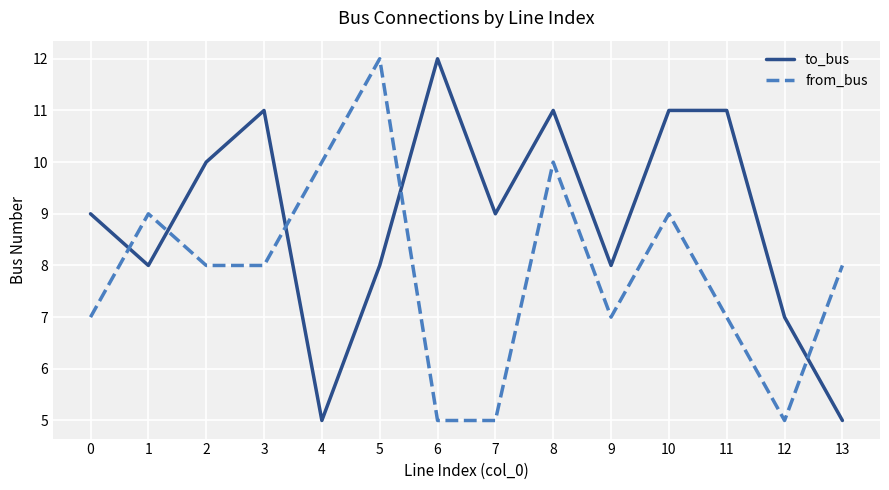

What is the sum of the to_bus values at 0 and 8?

20